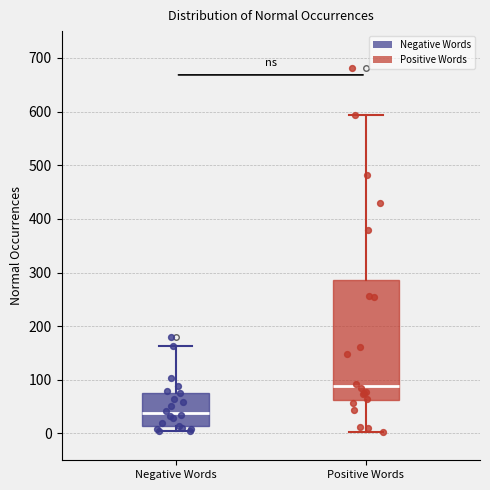

Reading left to right, read every box against the y-axis: the position of its median line, the range the box covers, and the ends of its whiskers. The values are not printed on the chart, so give them approximately, as read against the axis.

Negative Words: median 40, box 10 to 80, whiskers 0 to 160
Positive Words: median 90, box 60 to 290, whiskers 0 to 590